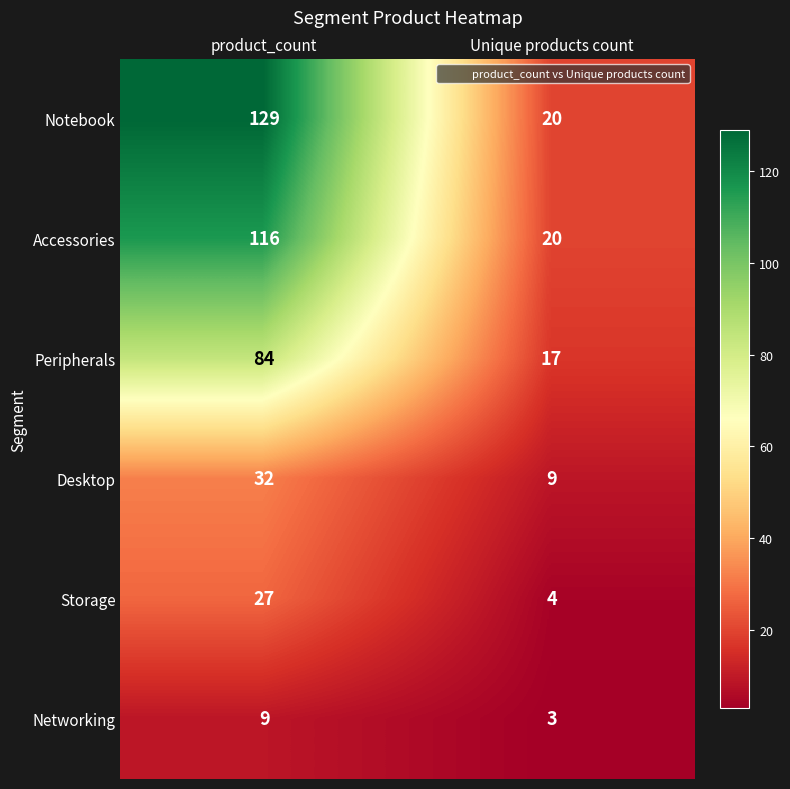

Reading left to right, list all the values displayed in this chart.

Notebook: product_count=129	Unique products count=20
Accessories: product_count=116	Unique products count=20
Peripherals: product_count=84	Unique products count=17
Desktop: product_count=32	Unique products count=9
Storage: product_count=27	Unique products count=4
Networking: product_count=9	Unique products count=3